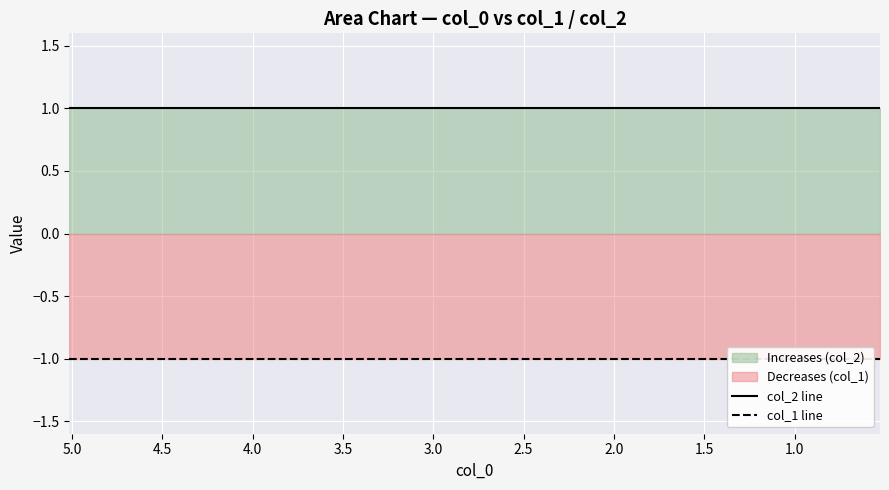

Reading right to left, what are all the values shown in this chart?

col_2 line: 1	1	1	1	1	1	1	1	1	1
col_1 line: -1	-1	-1	-1	-1	-1	-1	-1	-1	-1